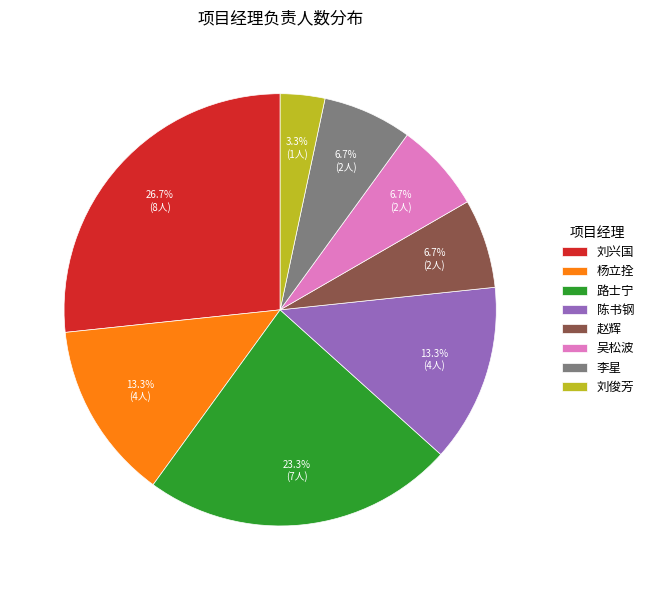

Is 吴松波 the majority of the pie?

No